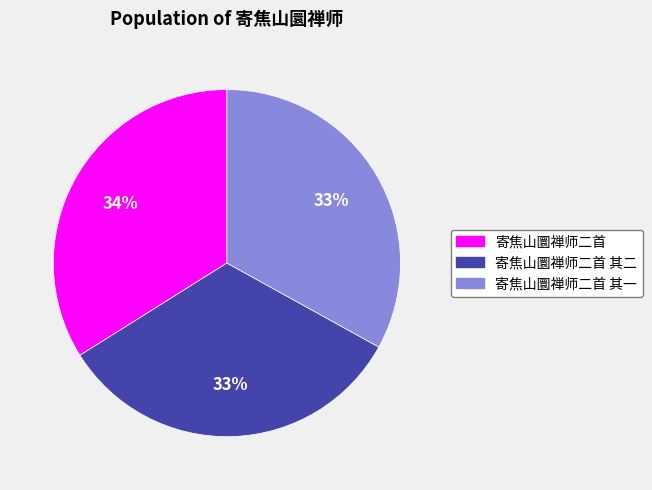

Which slice is the largest?

寄焦山圜禅师二首